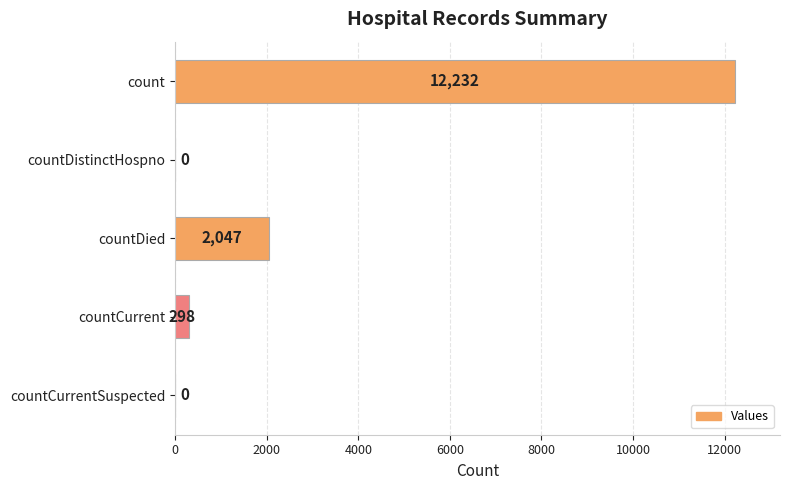

How many categories are shown in the chart?

5